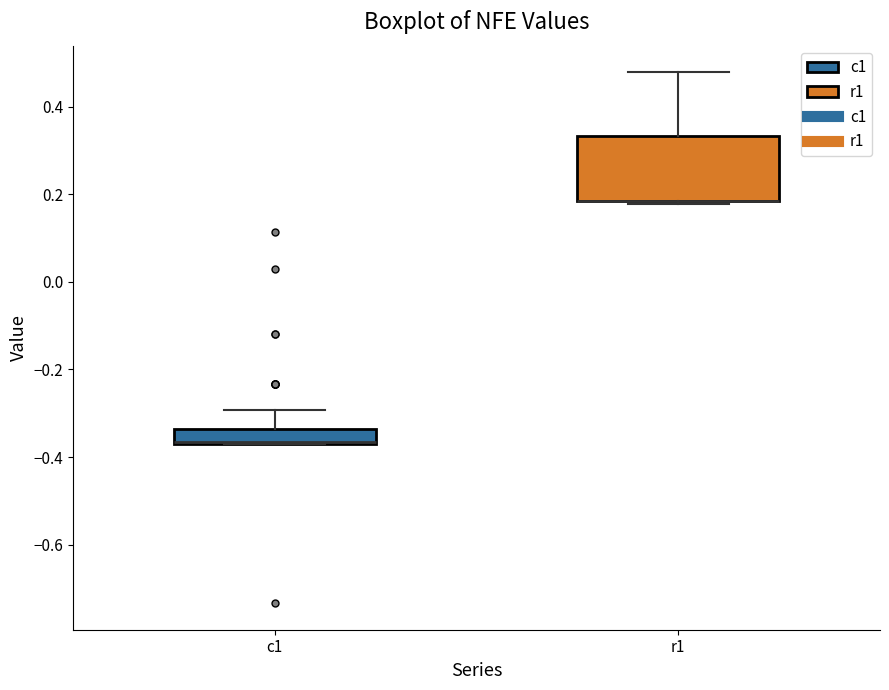

Comparing the boxes themselves (not the whiskers), which one is the tallest?

r1